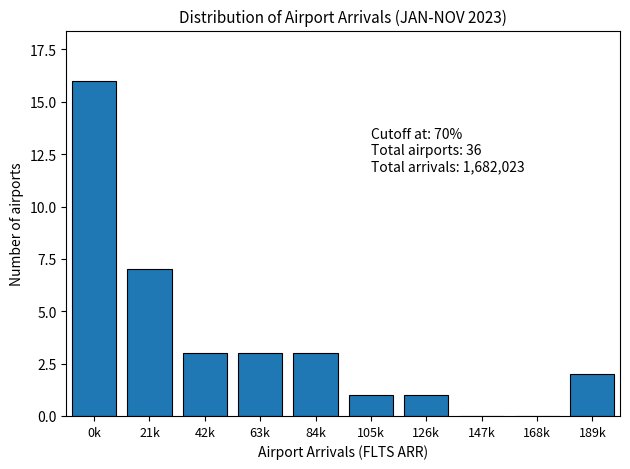

Reading left to right, what are all the values shown in this chart?

0k=16	21k=7	42k=3	63k=3	84k=3	105k=1	126k=1	147k=0	168k=0	189k=2